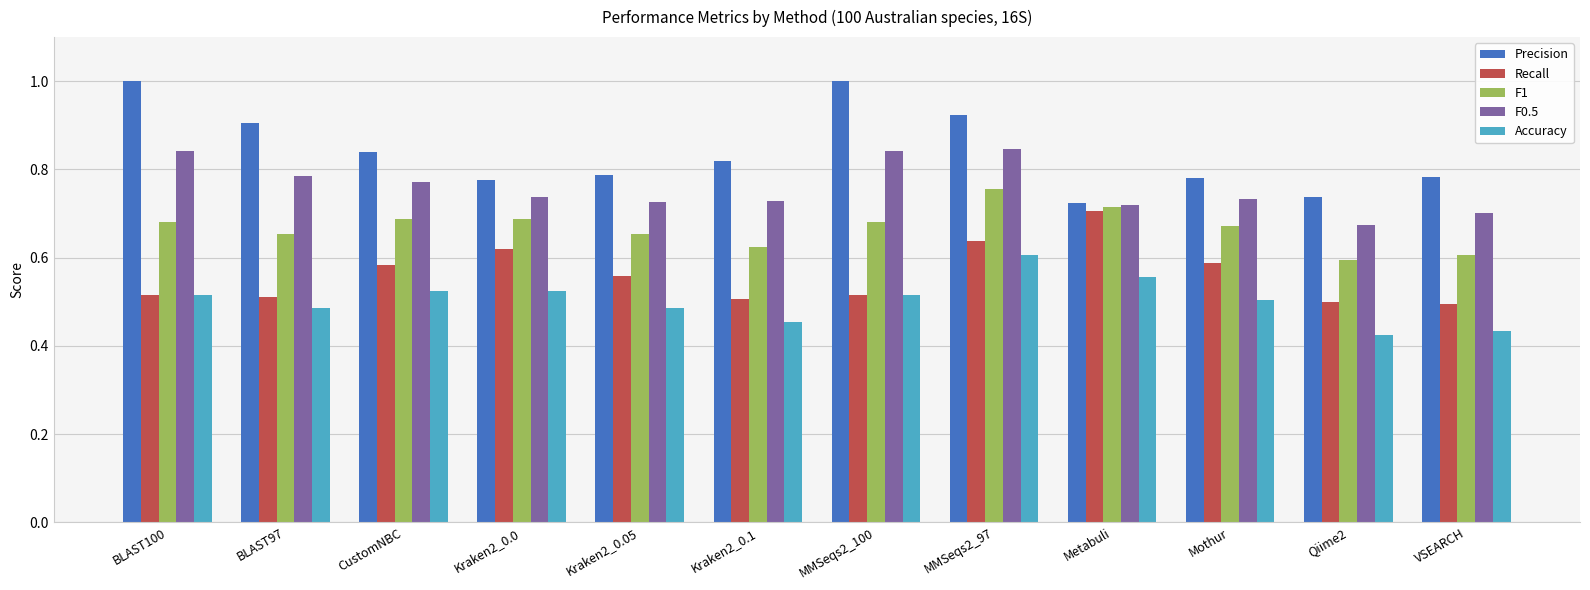

Rank the series by their average value, from highest to lowest.

Precision, F0.5, F1, Recall, Accuracy